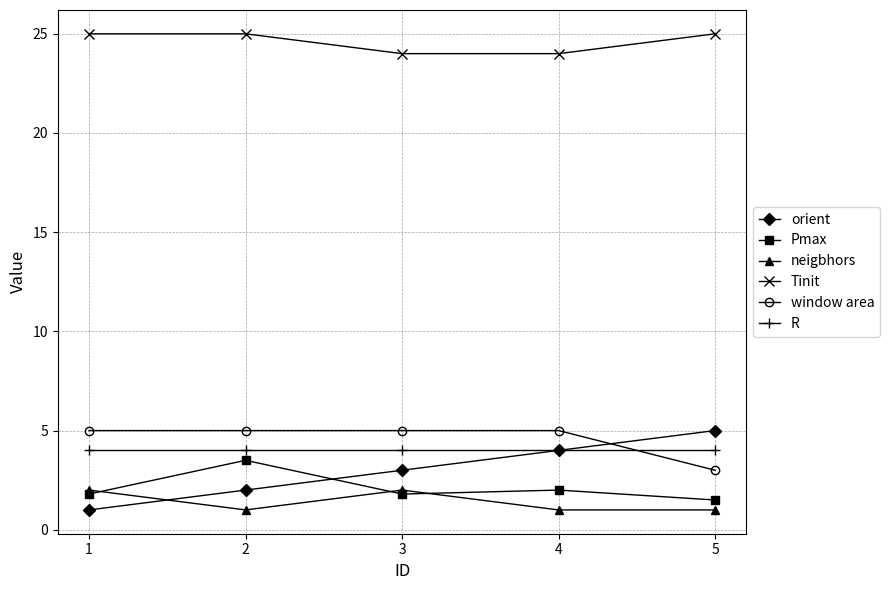

What is the difference between the highest and lowest values at 2?

24.0